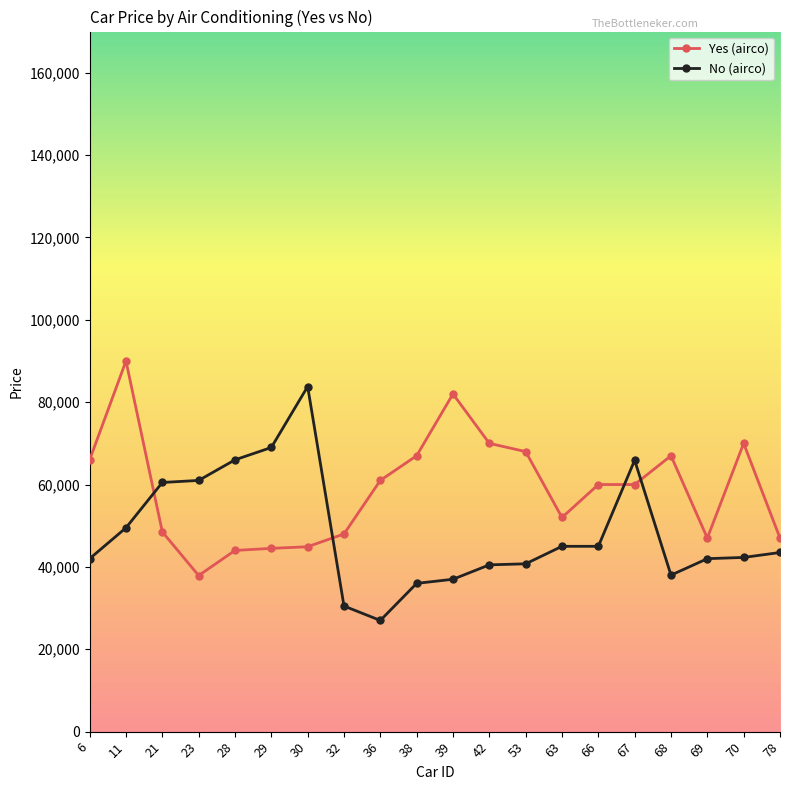

True or false: No (airco) has more than 1 interior local peaks.

True